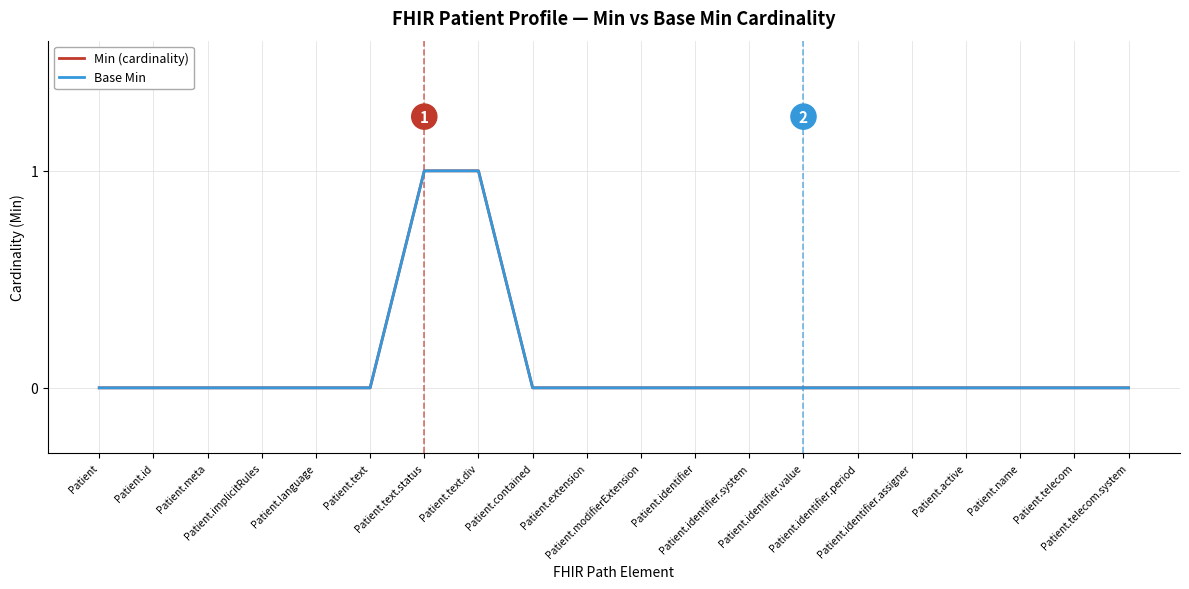

Is this an area chart (filled region under the line)?

No